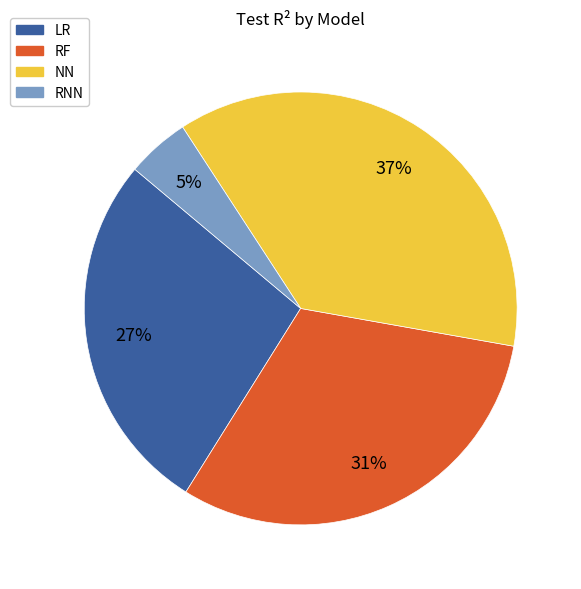

To the nearest percent, what is the average slice percentage?

25%